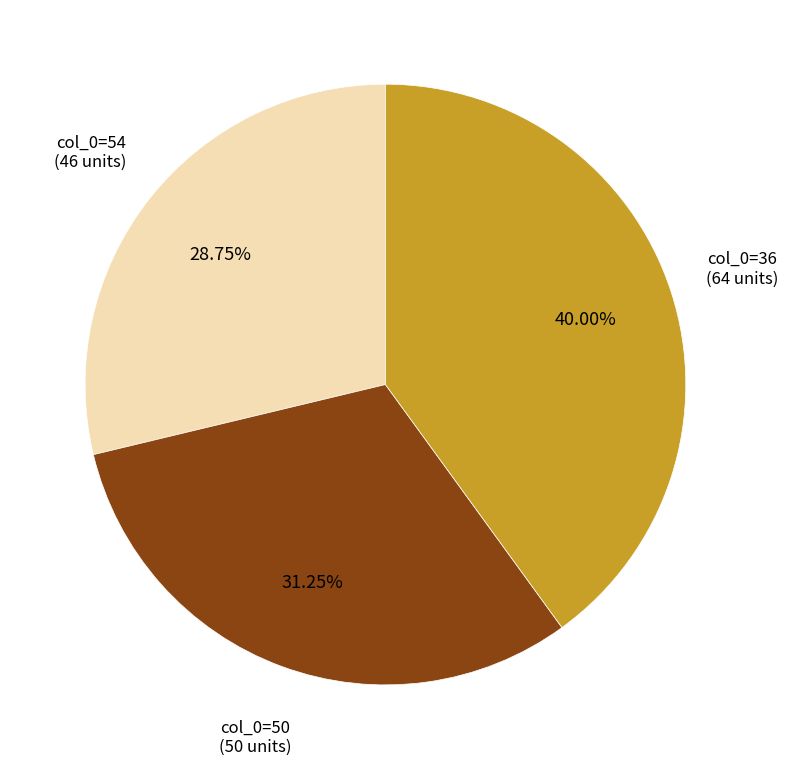

Count the number of slices in the pie.

3